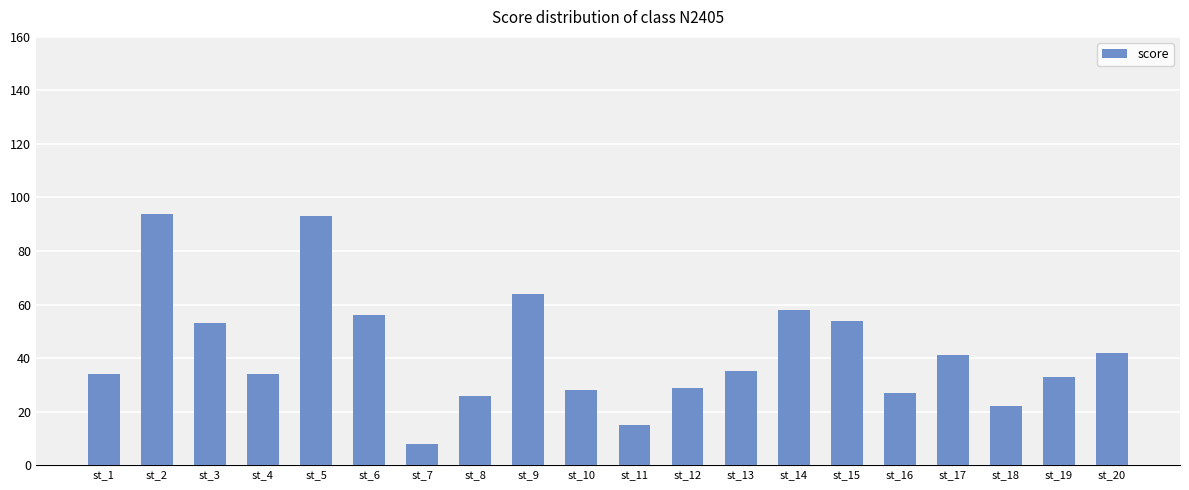

Between st_6 and st_17, which is larger?

st_6